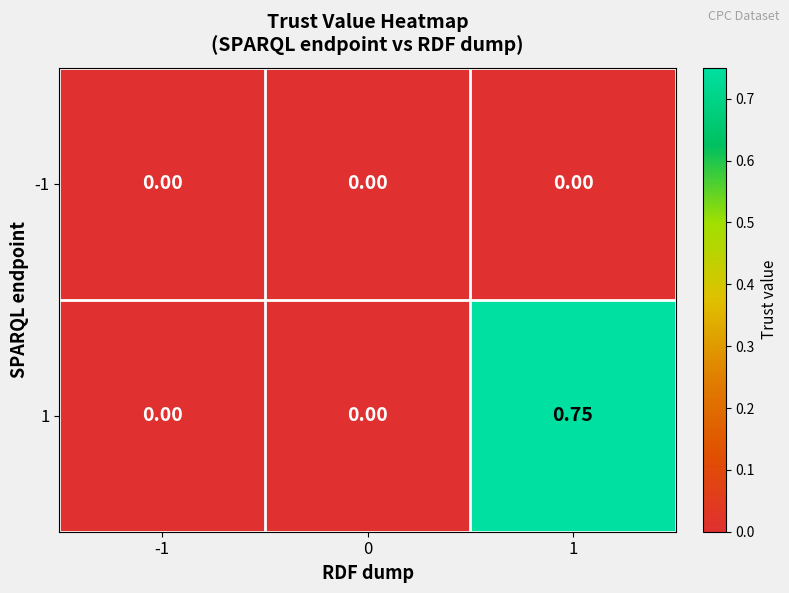

Is the value of 1 at 1 greater than the value of -1 at 1?

Yes